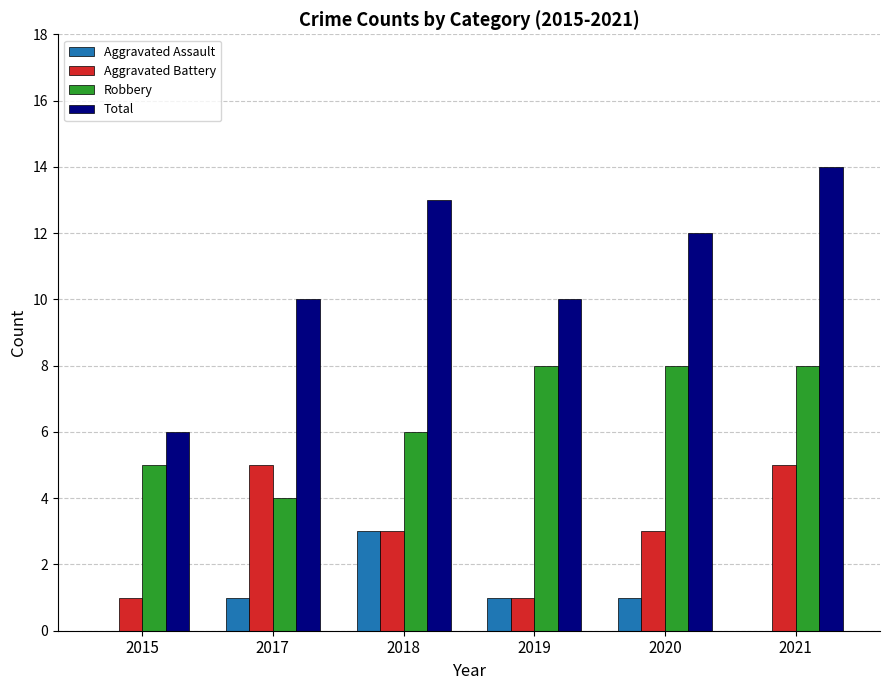

What is the total value across all series at 2018?

25